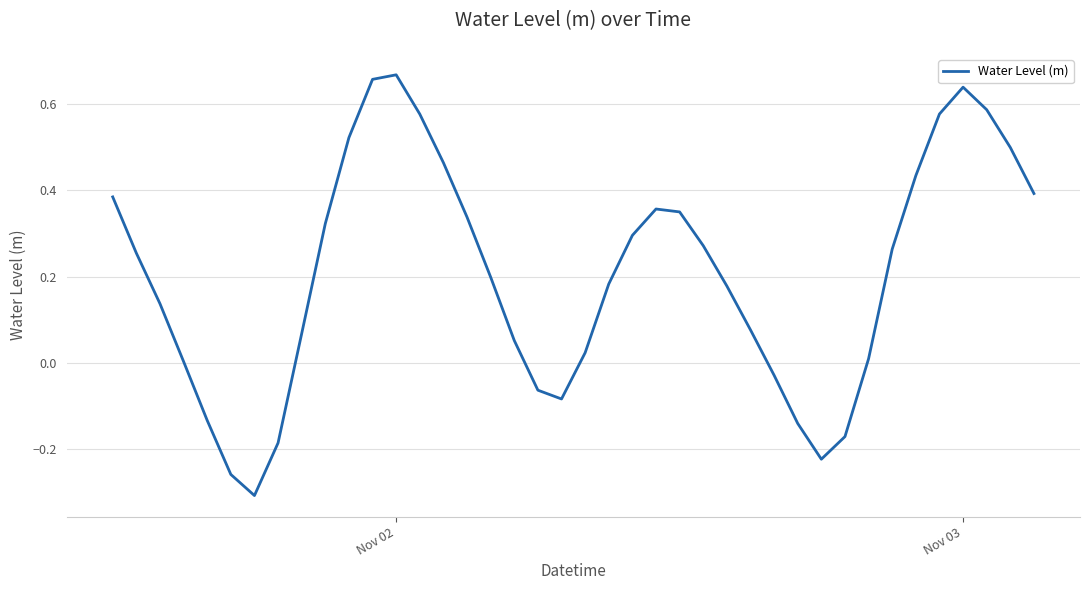

What is the difference between the maximum and minimum values?

1.0